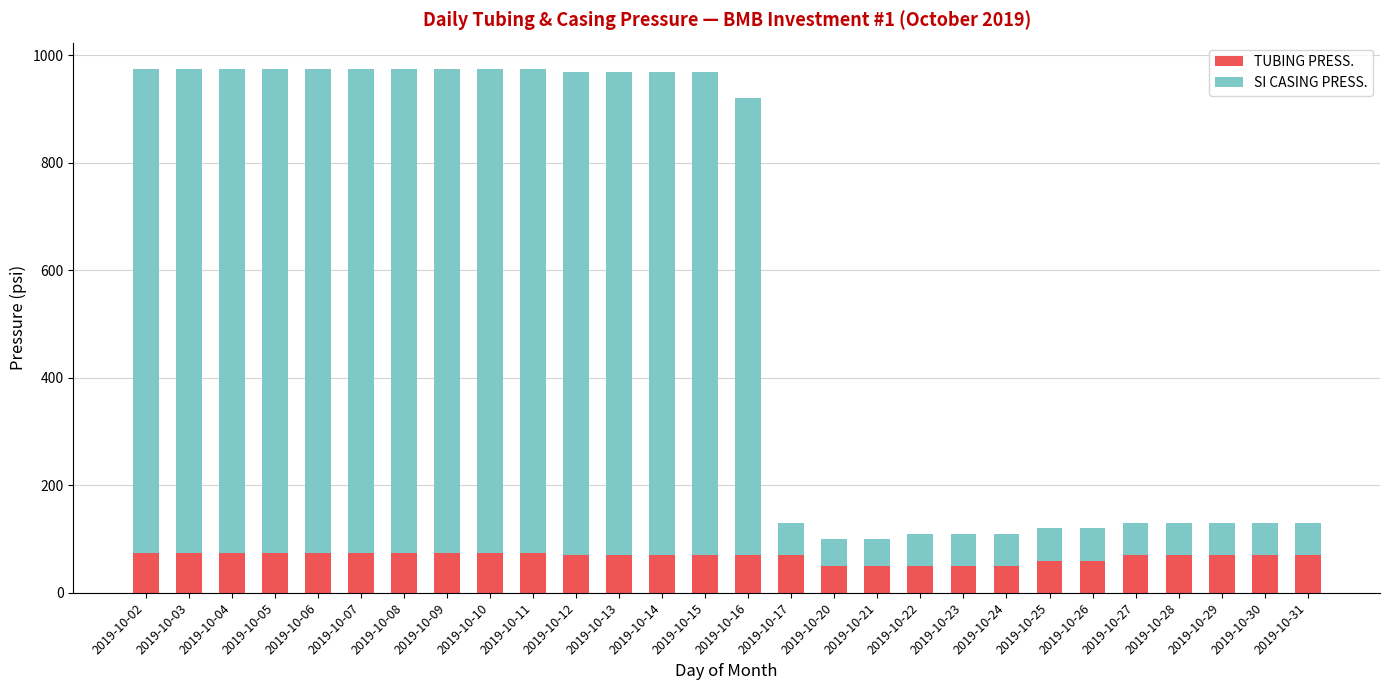

What is the difference between the second highest and second lowest values in the TUBING PRESS. series?

25